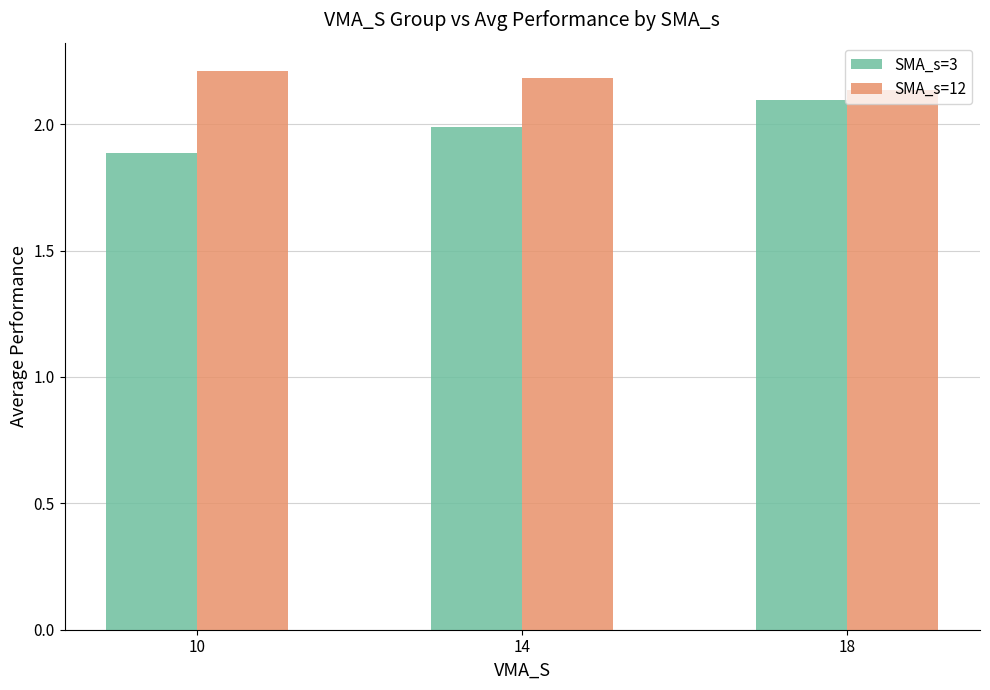

Which label corresponds to the smallest value in the chart?

10